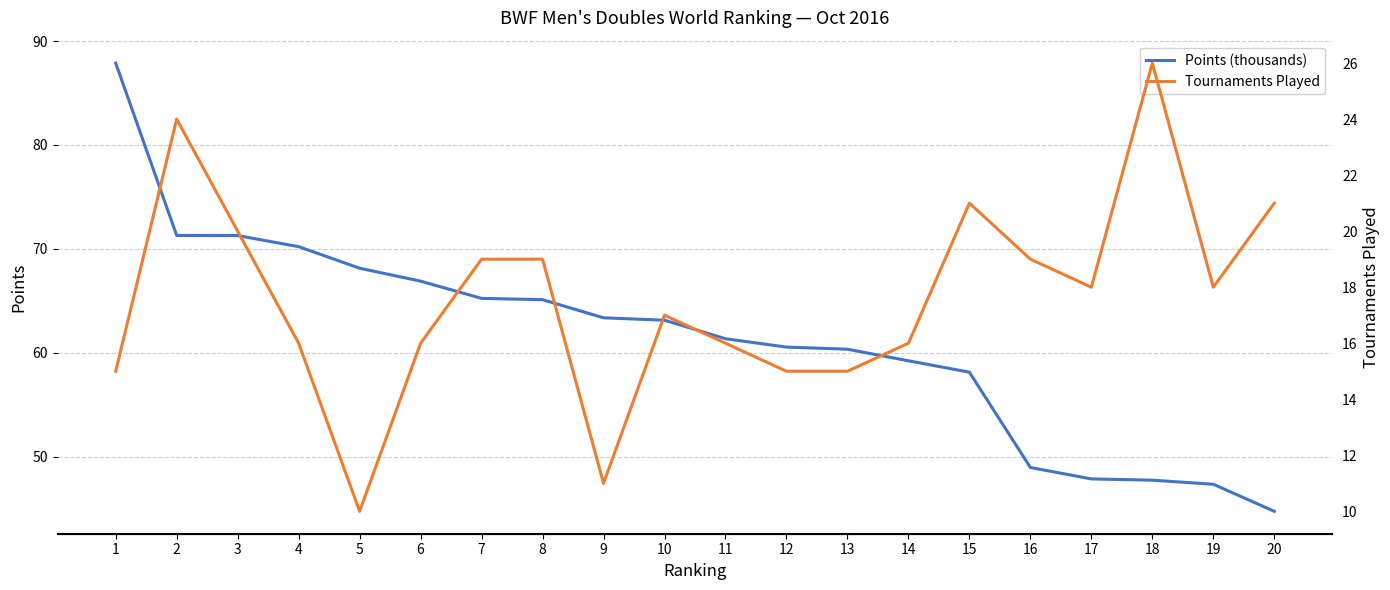

What is the difference between the maximum and second lowest values in the Tournaments Played series?

15.0